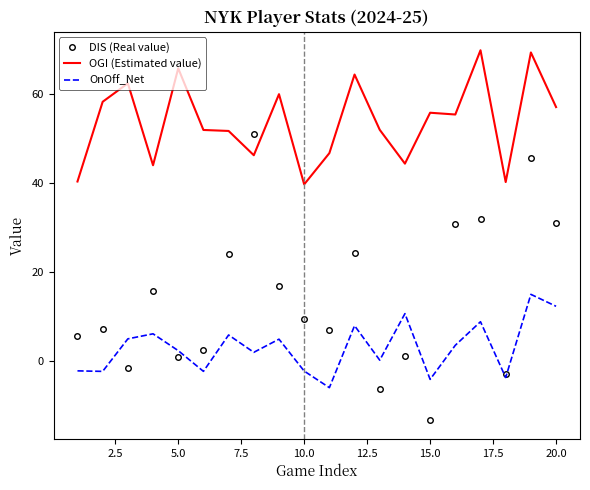

True or false: OGI (Estimated value) and DIS (Real value) cross at least once.

True